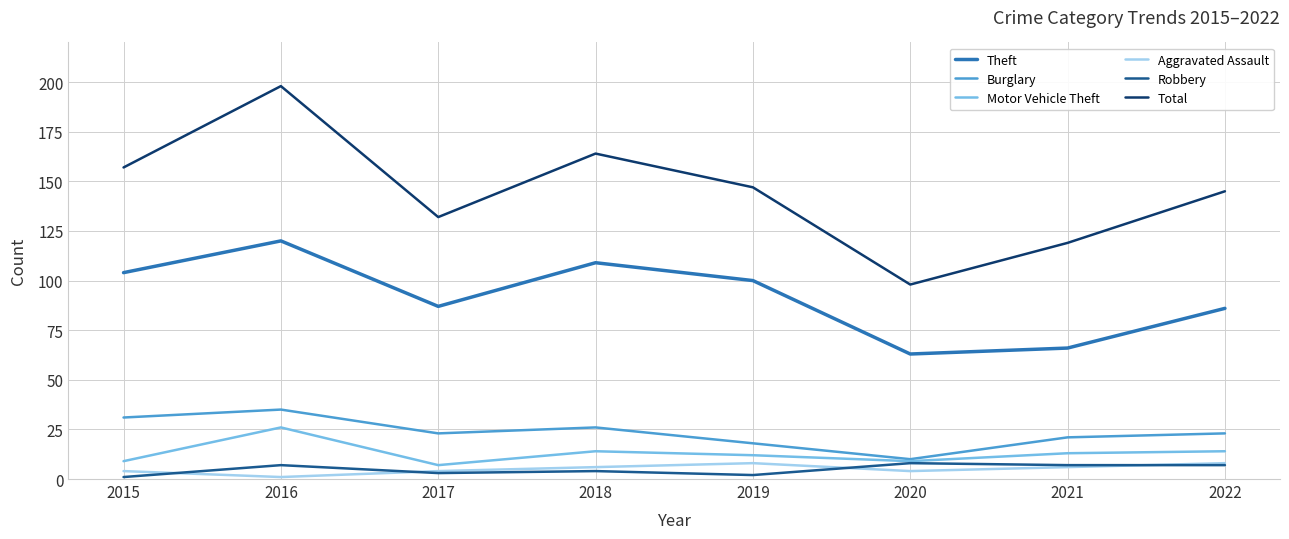

Does the chart display data point markers on the line(s)?

No